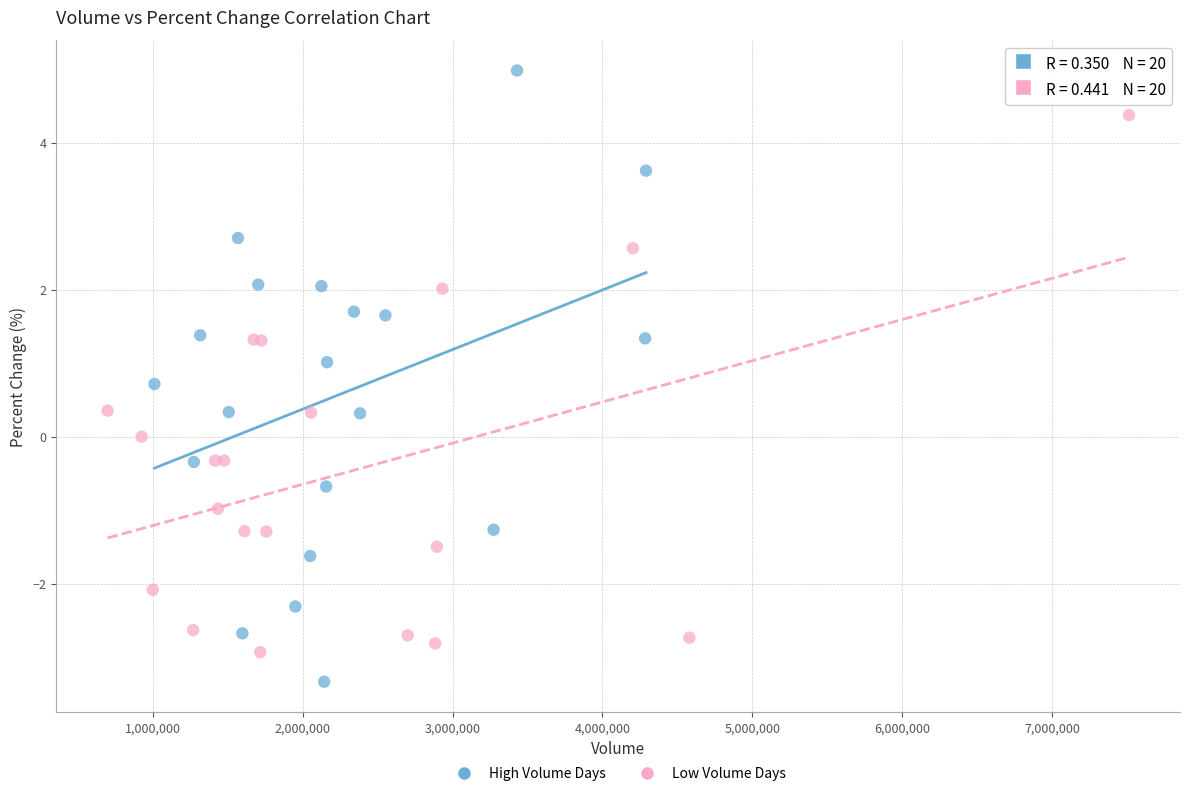

What are all the series names shown in the legend?

High Volume Days, Low Volume Days